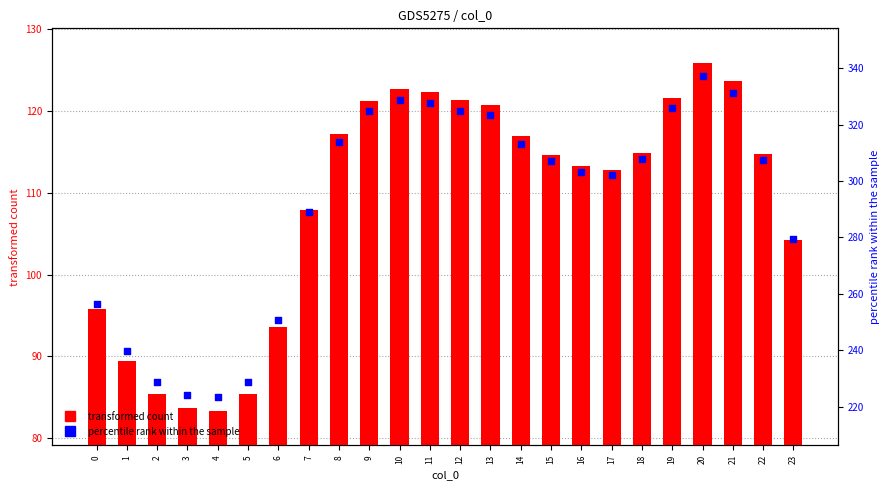

Which series has the widest spread of Y values?

col_0 (percentile rank)